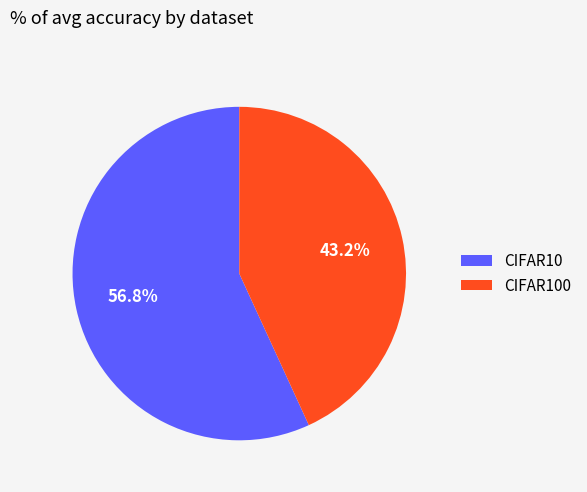

Which category has the biggest portion of the pie?

CIFAR10